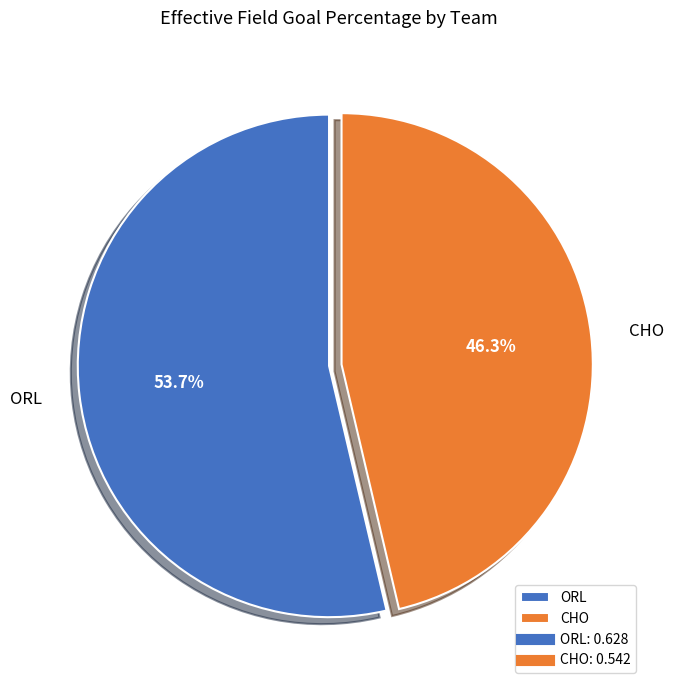

Does any single category account for the majority?

Yes